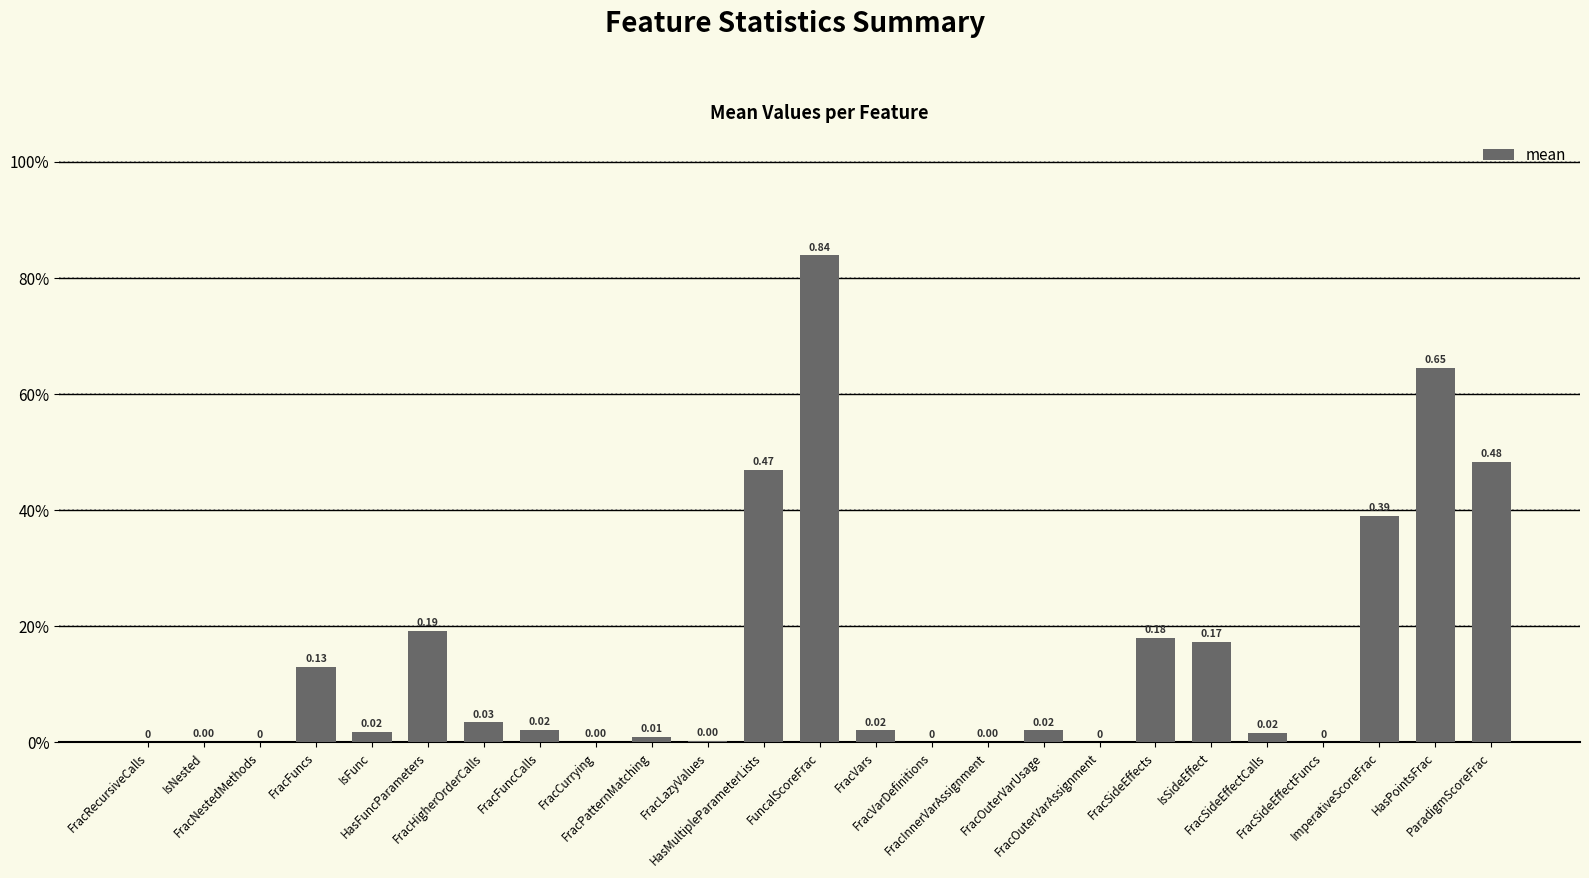

What is the label of the 3rd bar from the left?

FracNestedMethods